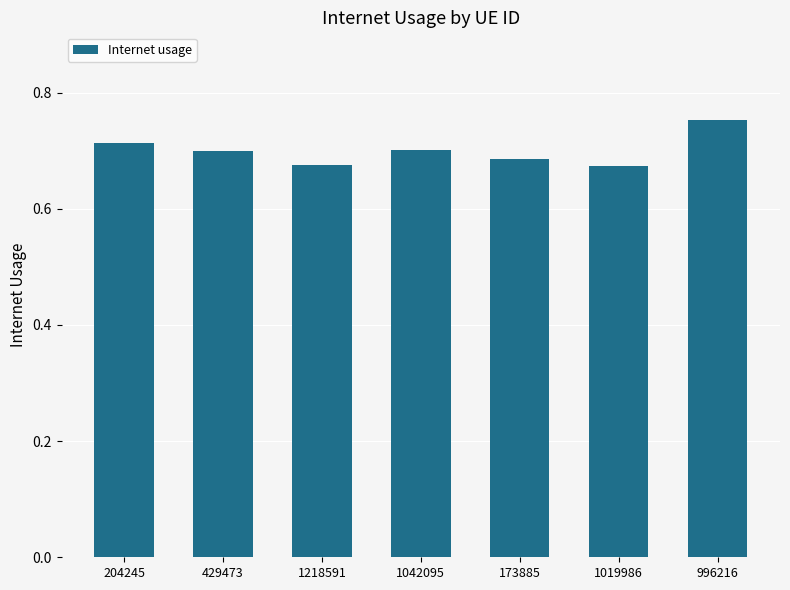

What is the label of the 1st bar from the left?

204245